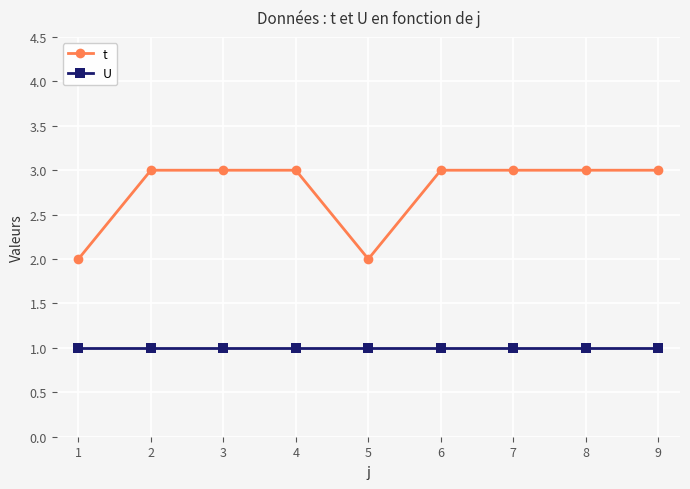

What is the smallest value displayed?

1